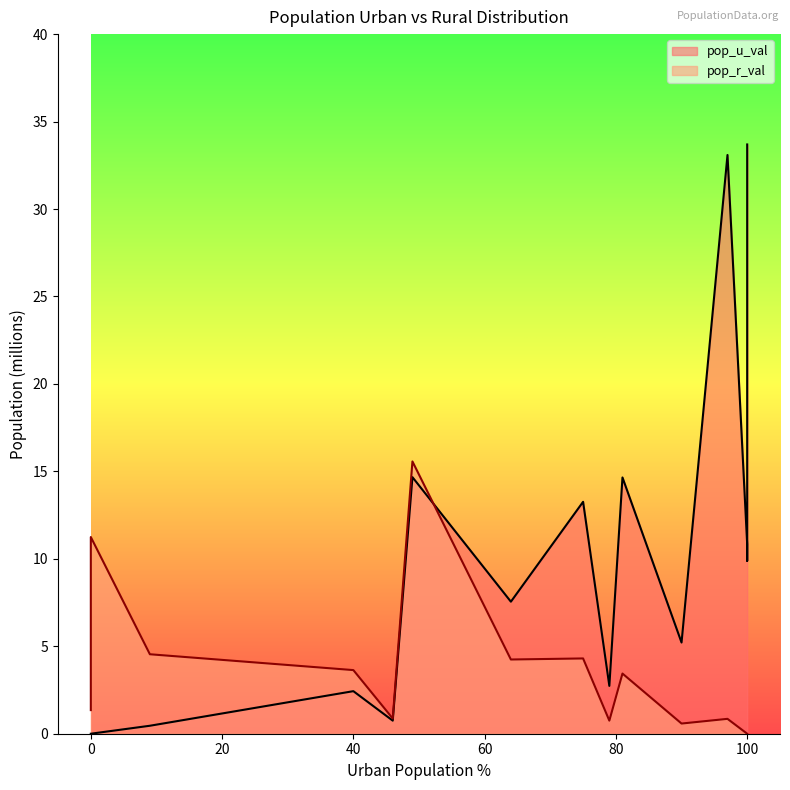

Which series has the largest total across all categories?

pop_u_val